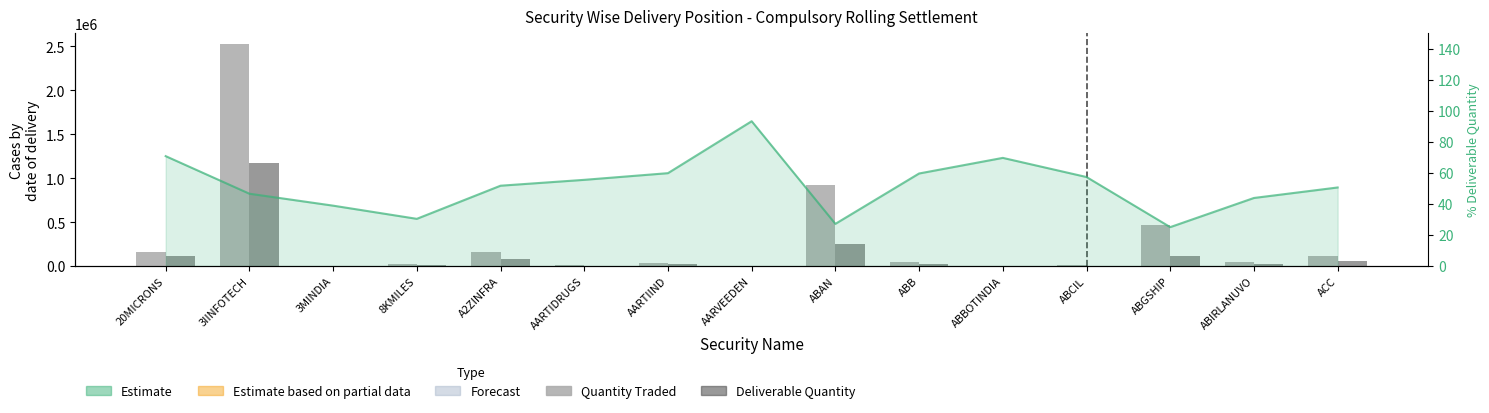

At which label is % Deliverable (Estimate) closest to 59?

ABB